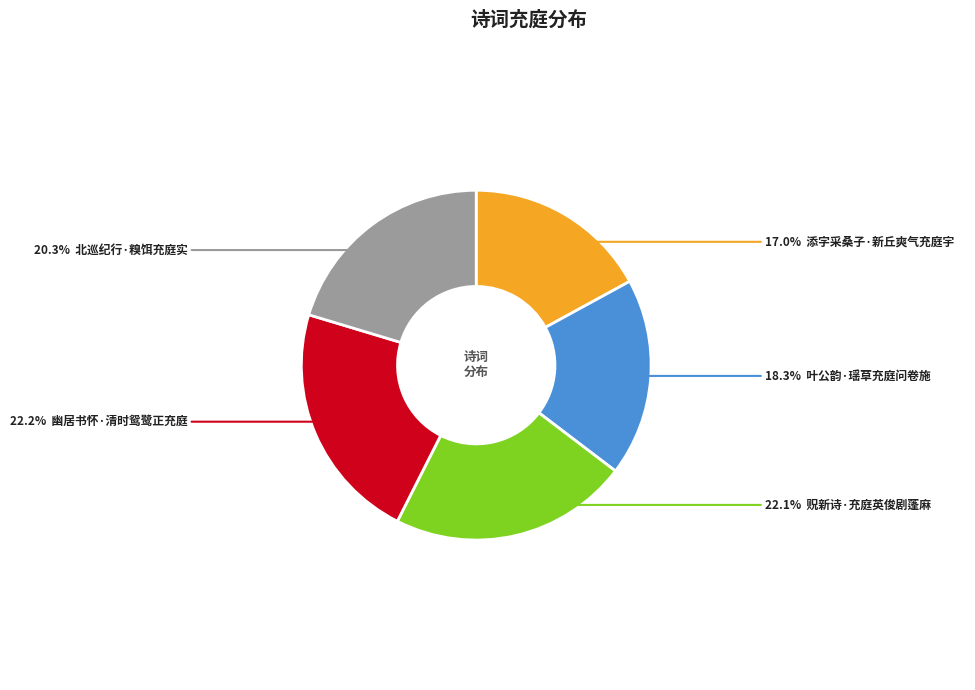

Is there any slice that represents more than half of the pie?

No